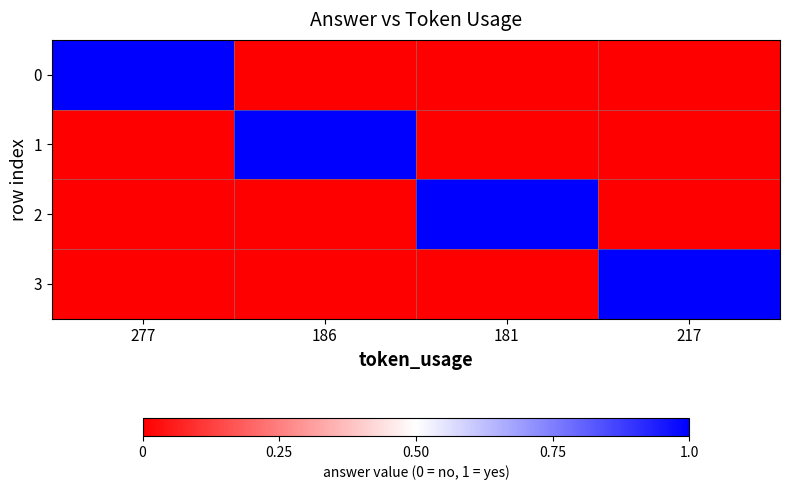

Rank the series by their maximum value, from lowest to highest.

0, 1, 2, 3